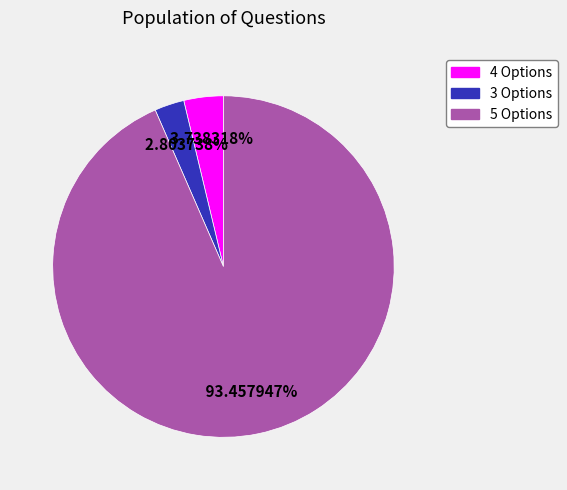

Does 3 Options represent more than half of the total?

No